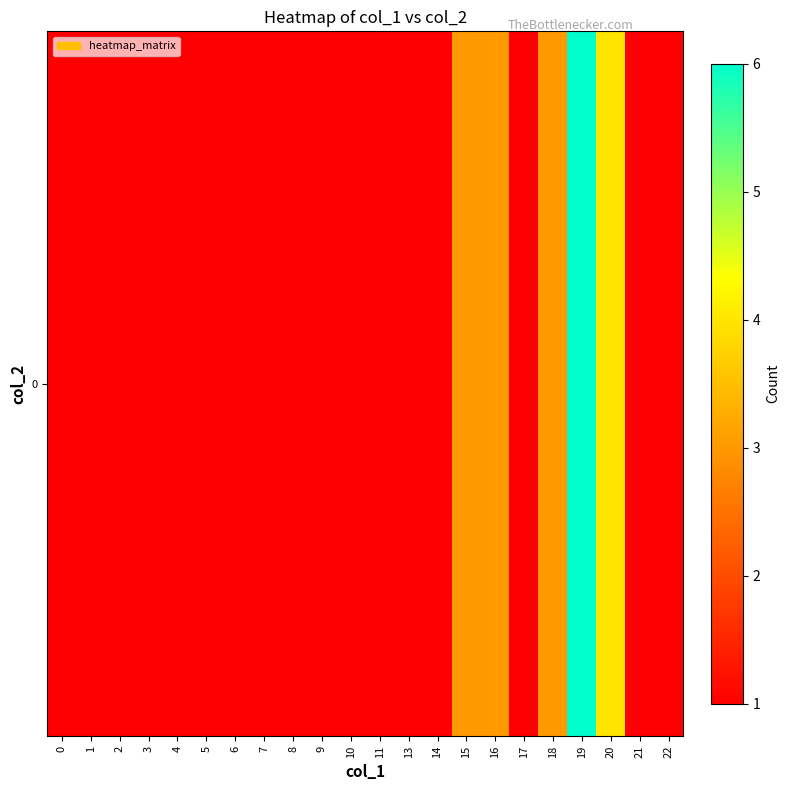

True or false: the data shows 2 at 20.

False